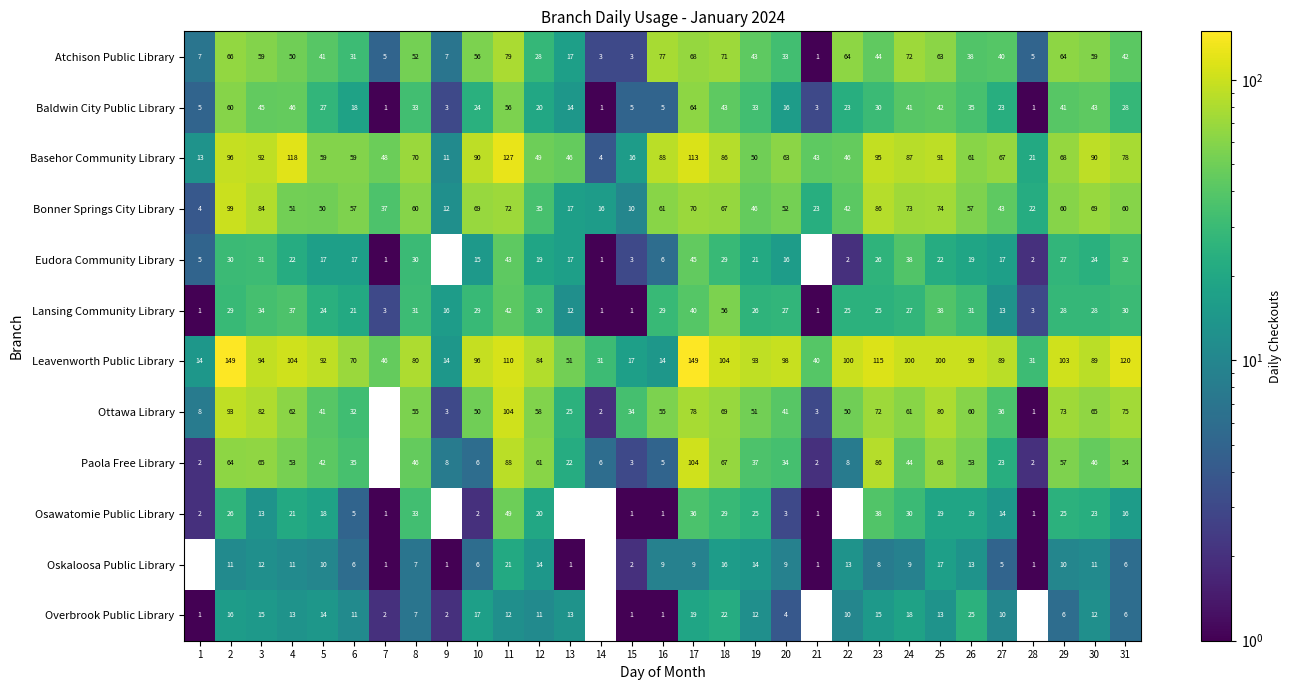

At how many categories does at least one series exceed 148?

2